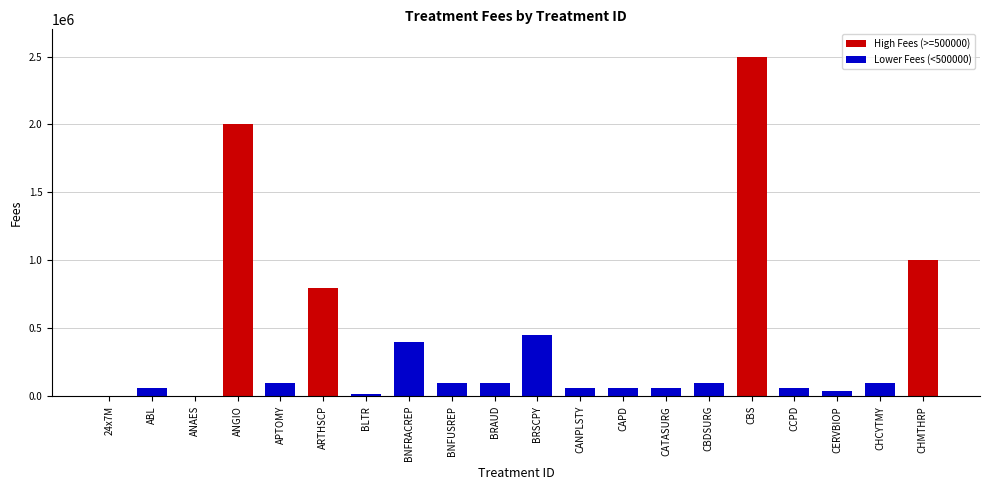

At which label does the data first exceed 100000?

ANGIO